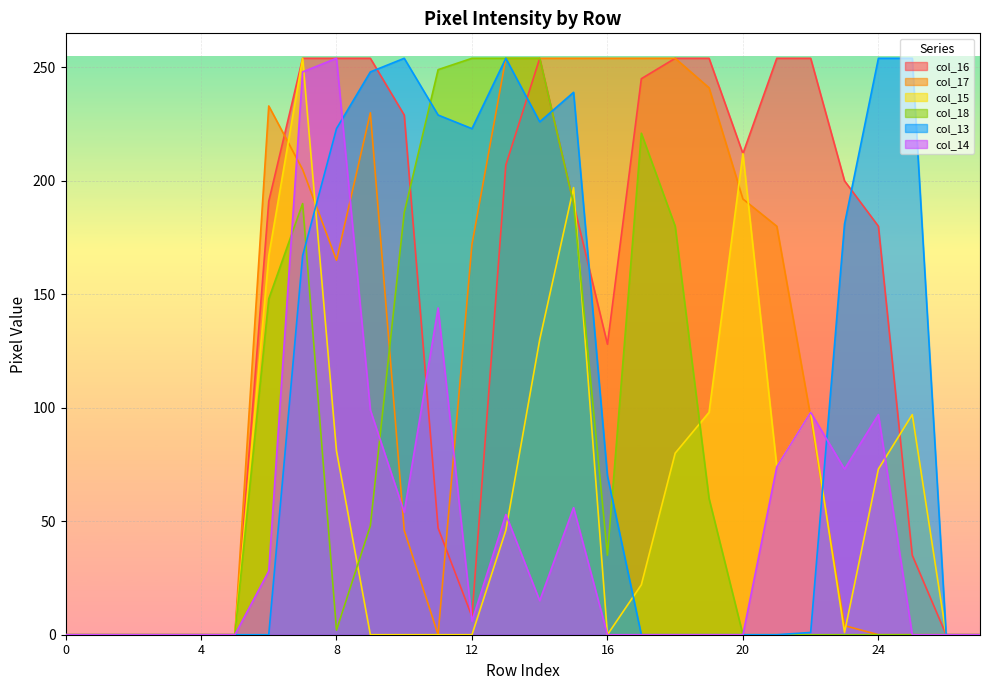

What are all the series names shown in the legend?

col_16, col_17, col_15, col_18, col_13, col_14